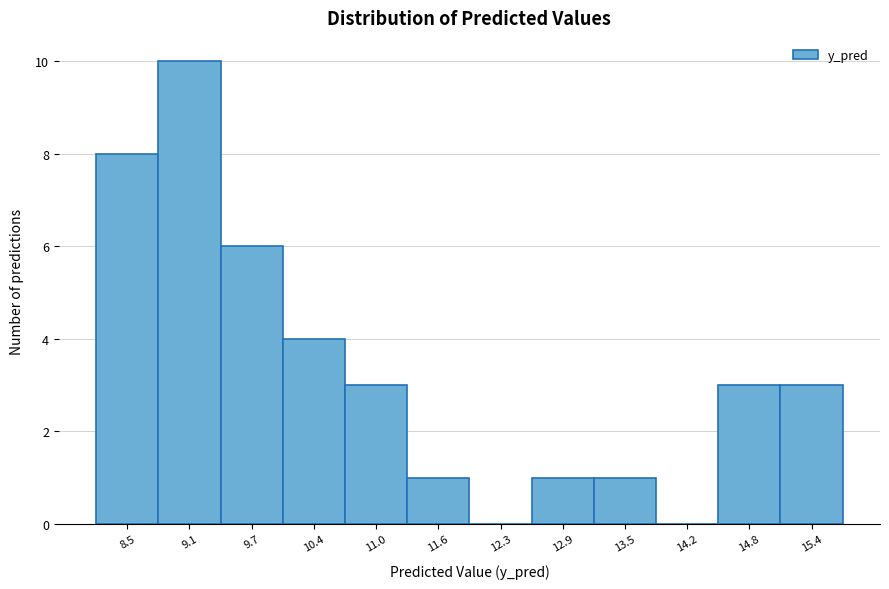

Reading right to left, transcribe all the data shown in this chart.

15.4=3	14.8=3	14.2=0	13.5=1	12.9=1	12.3=0	11.6=1	11.0=3	10.4=4	9.7=6	9.1=10	8.5=8